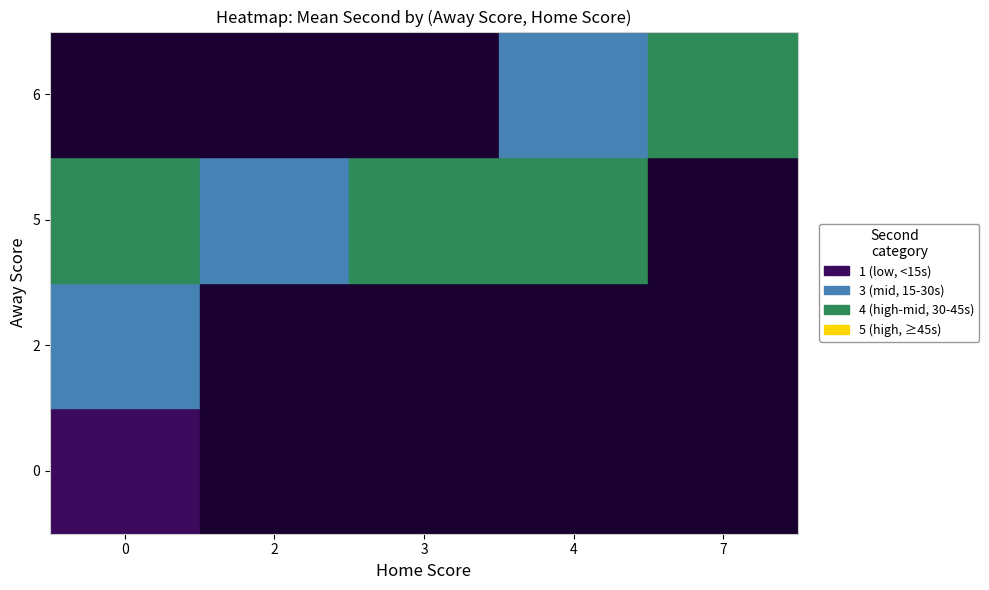

The Away=5,Home=4 series shows 13 at 15. True or false?

True